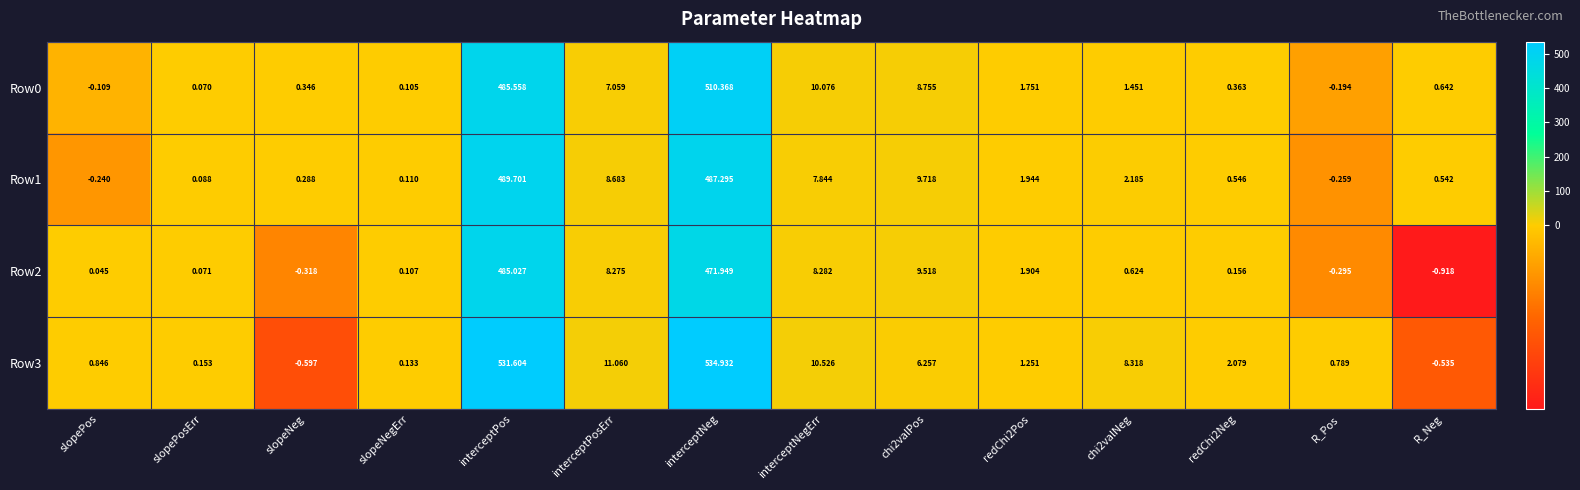

At which label does Row2 reach its minimum?

R_Neg